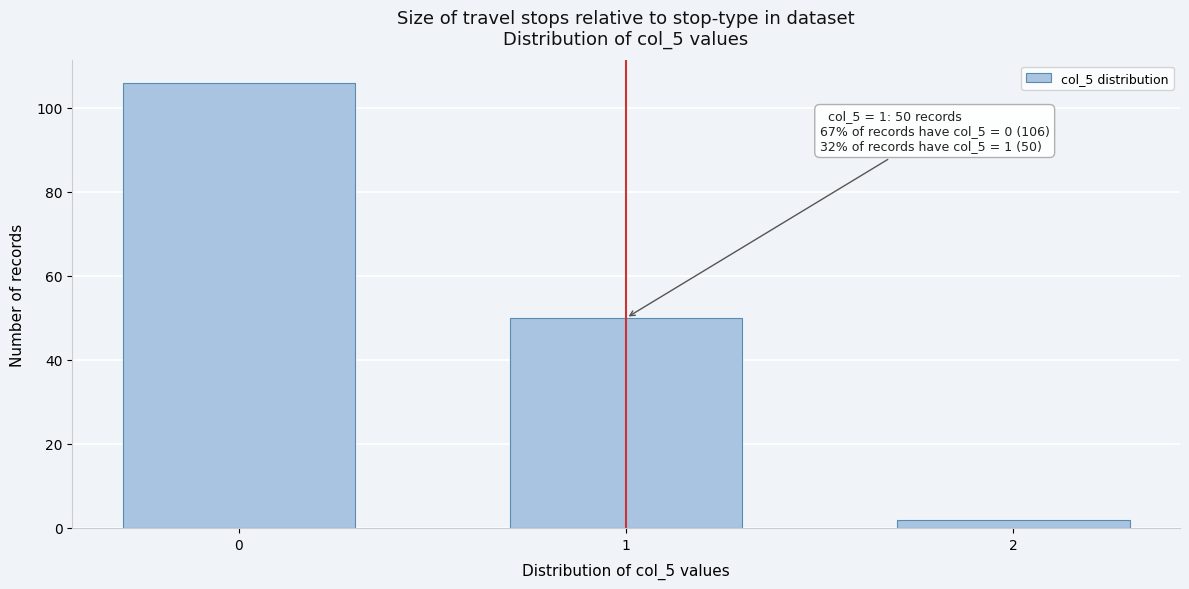

Reading left to right, extract all data points from this chart.

106	50	2